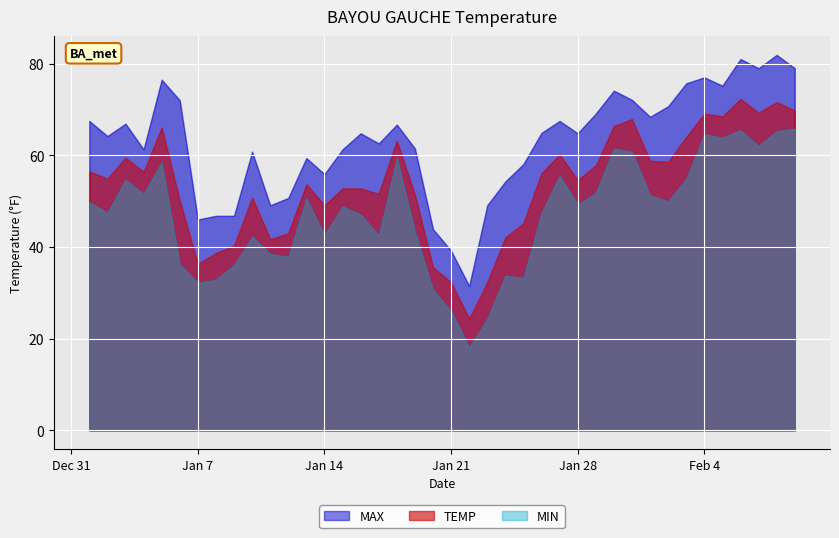

How many data points in MAX are above 64?

22